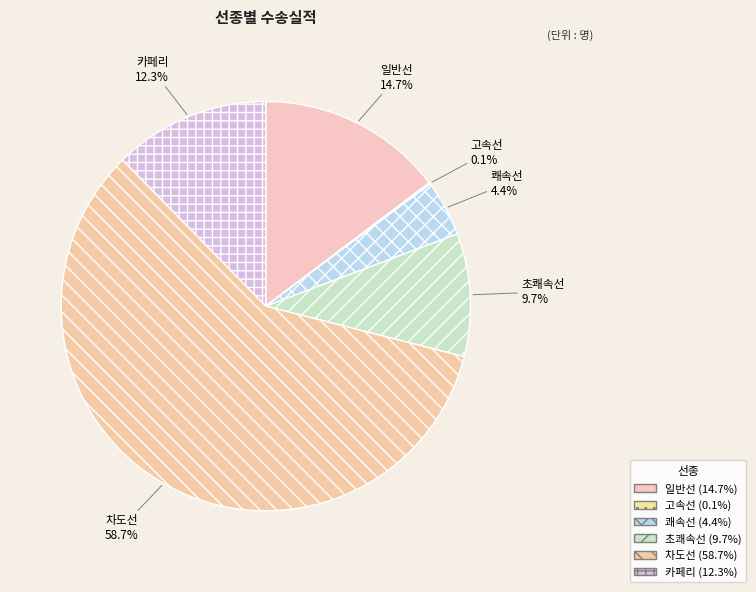

To the nearest percent, what is the average slice percentage?

17%